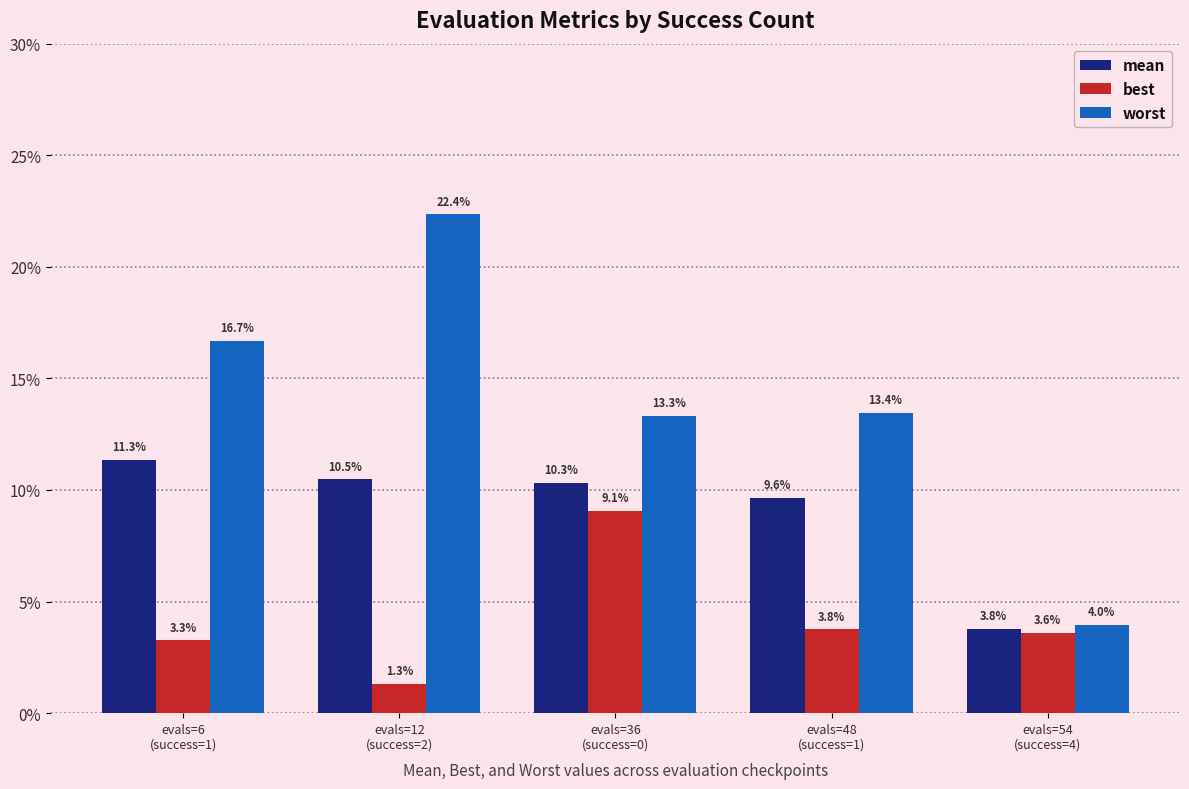

Which series has the widest spread of values?

worst